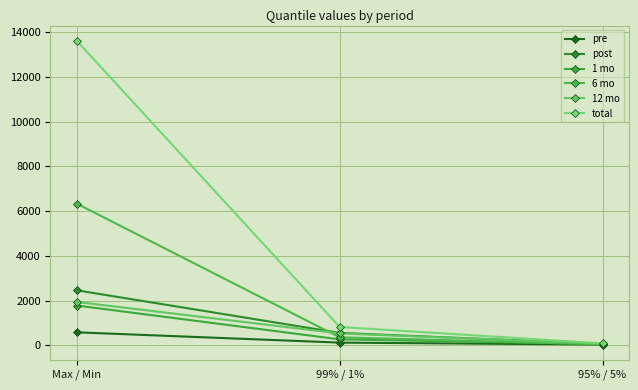

What is the difference between the post values at 95% / 5% and Max / Min?

2398.9